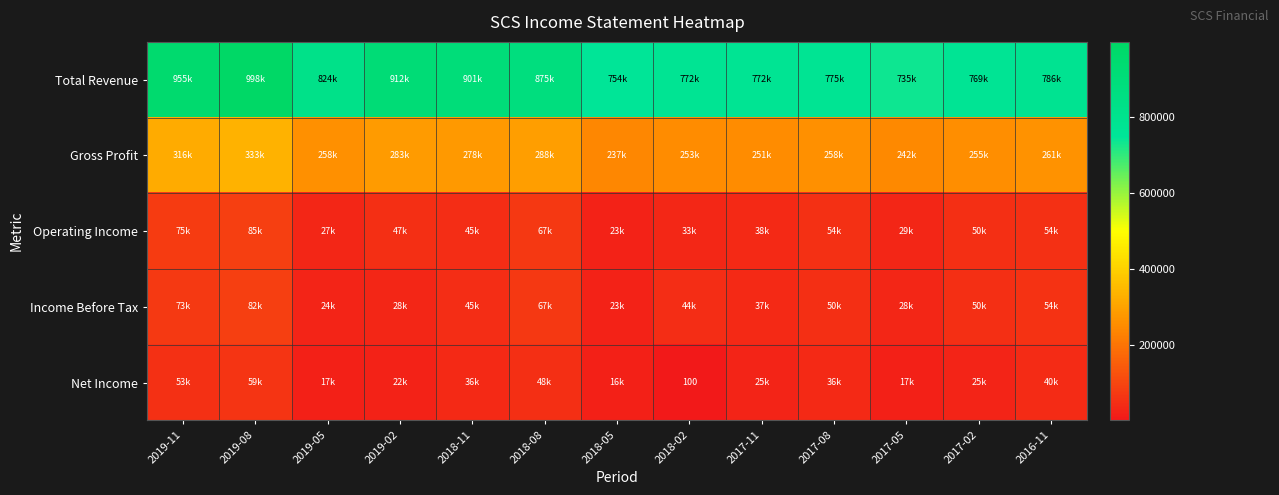

The Income Before Tax series shows 38797 at 2019-05. True or false?

False